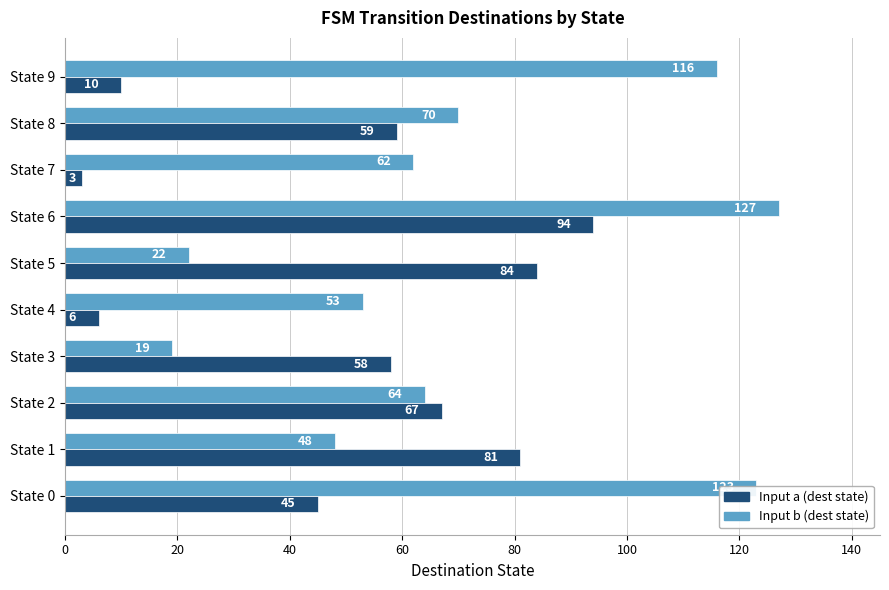

At which category is the sum across all series the highest?

State 6